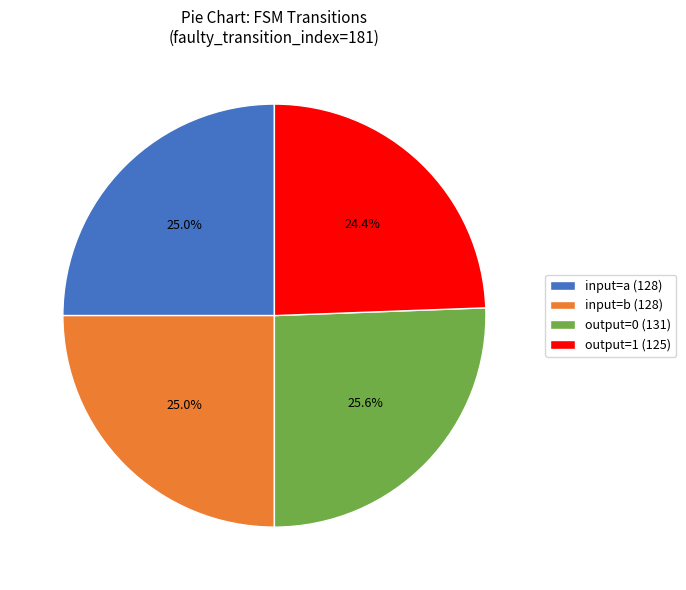

Count the number of slices in the pie.

4